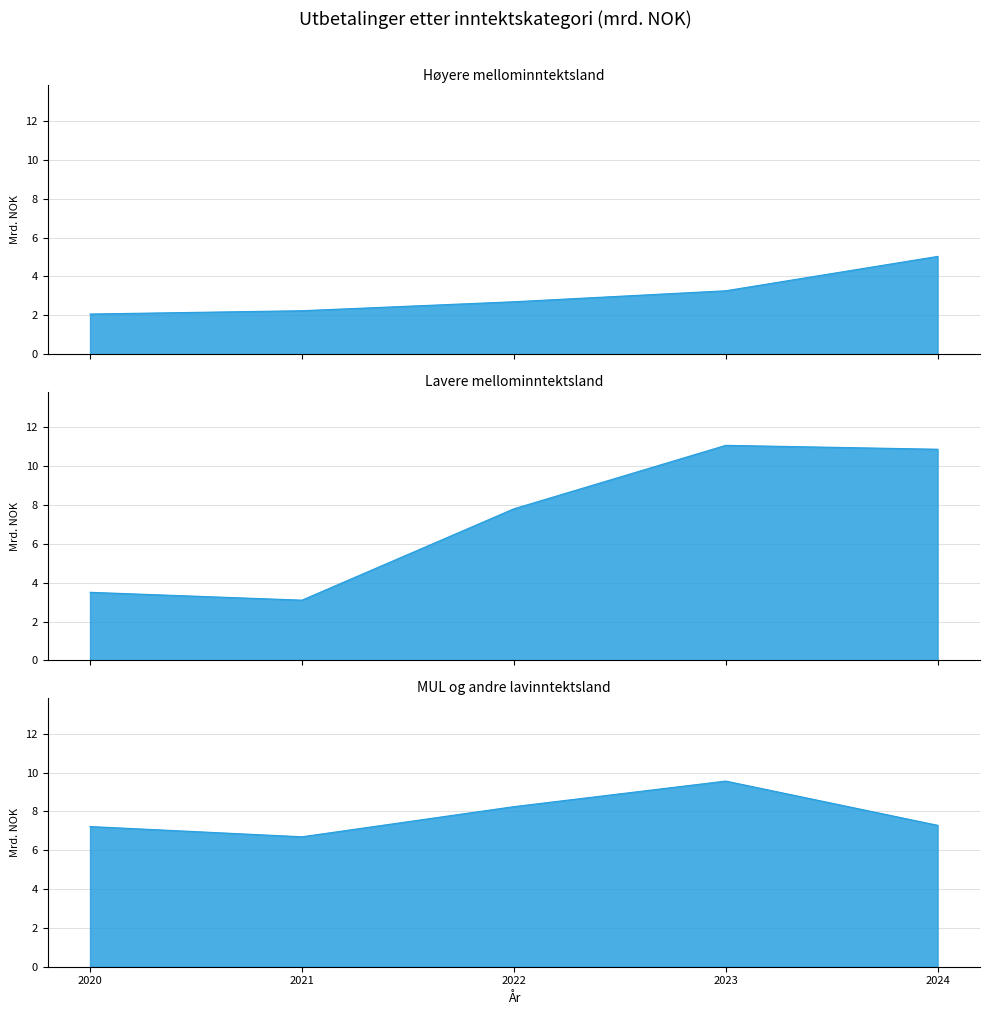

The Lavere mellominntektsland series shows 11.1 at 2023. True or false?

True